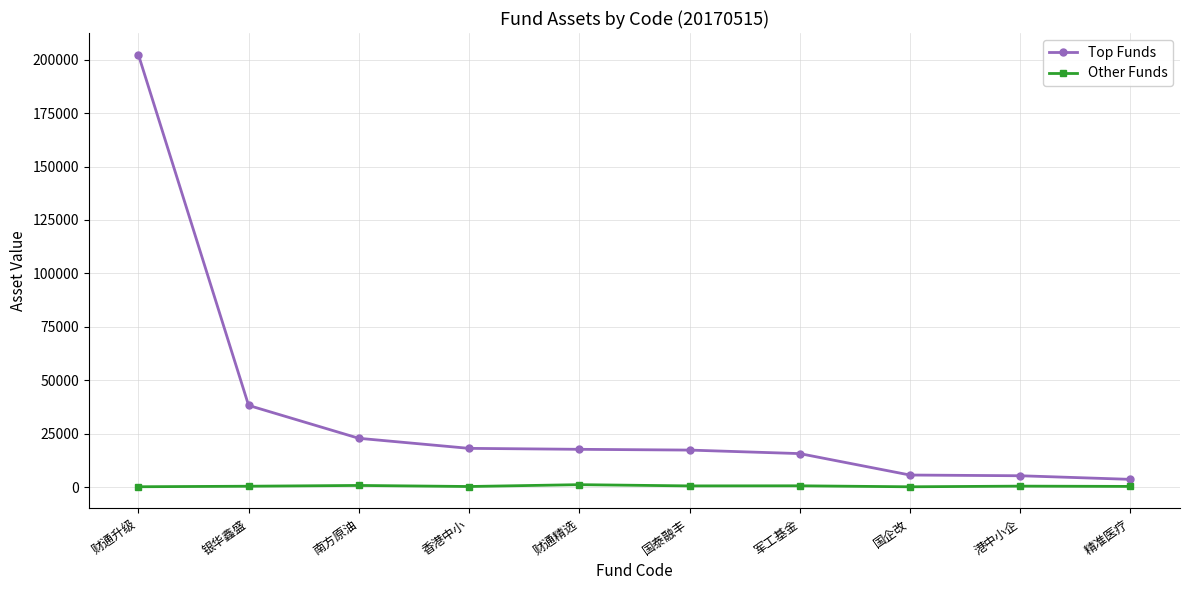

Does the chart have visible grid lines?

Yes